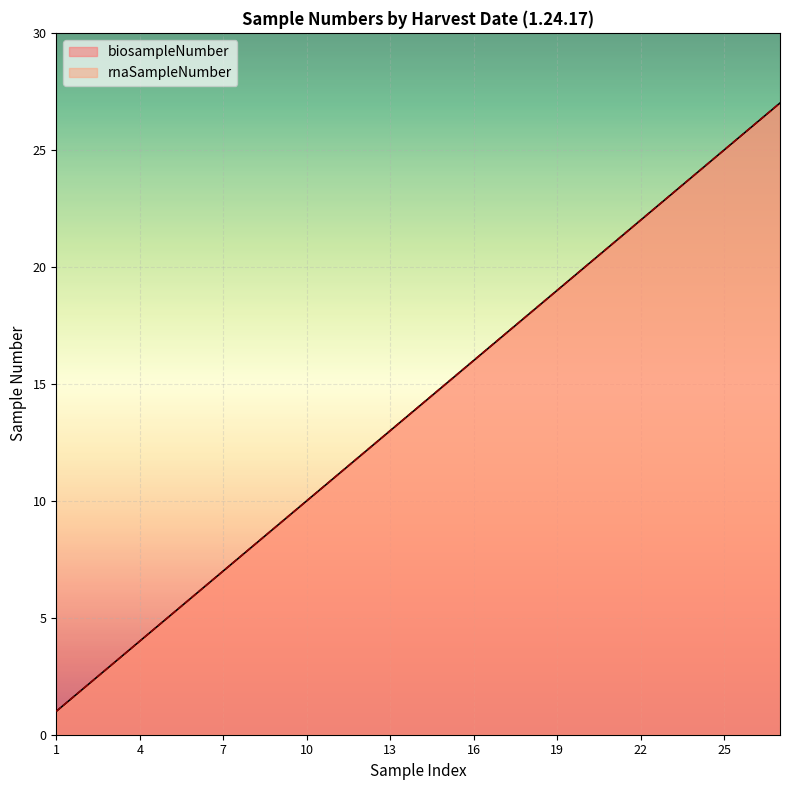

Is the value of rnaSampleNumber at 18 greater than the value of biosampleNumber at 25?

No